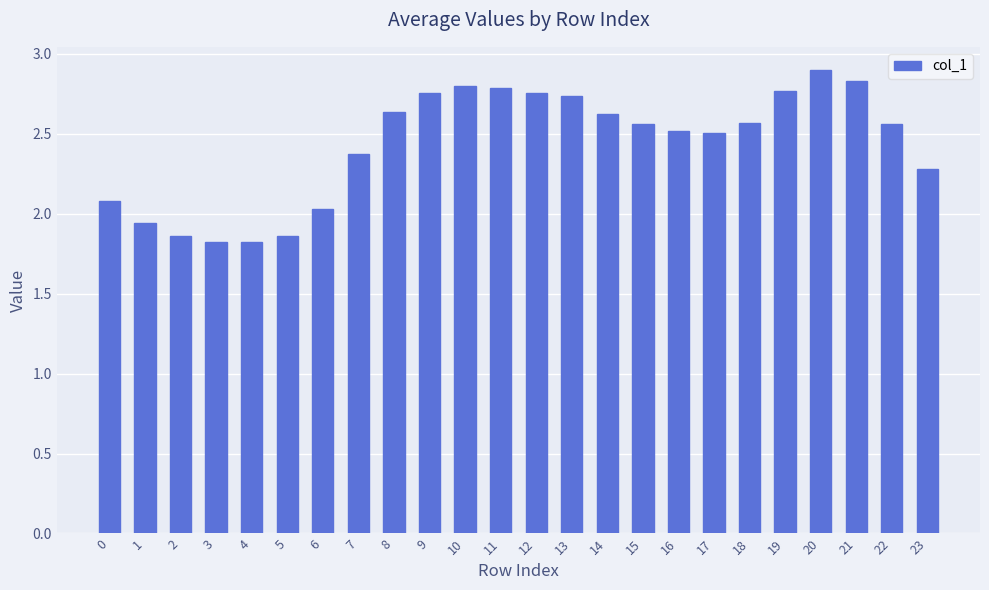

What is the ratio of the value at 10 to the value at 5?

1.5